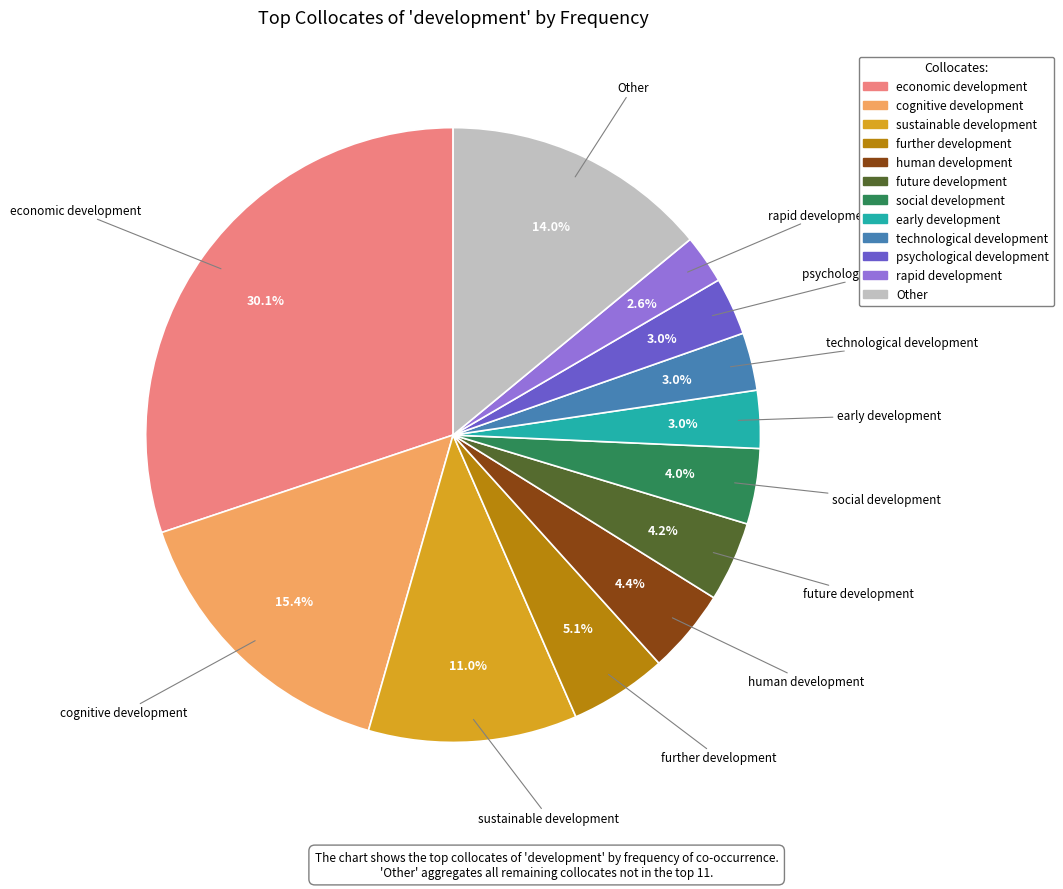

Approximately how many times larger is the value at human development compared to rapid development?

1.7